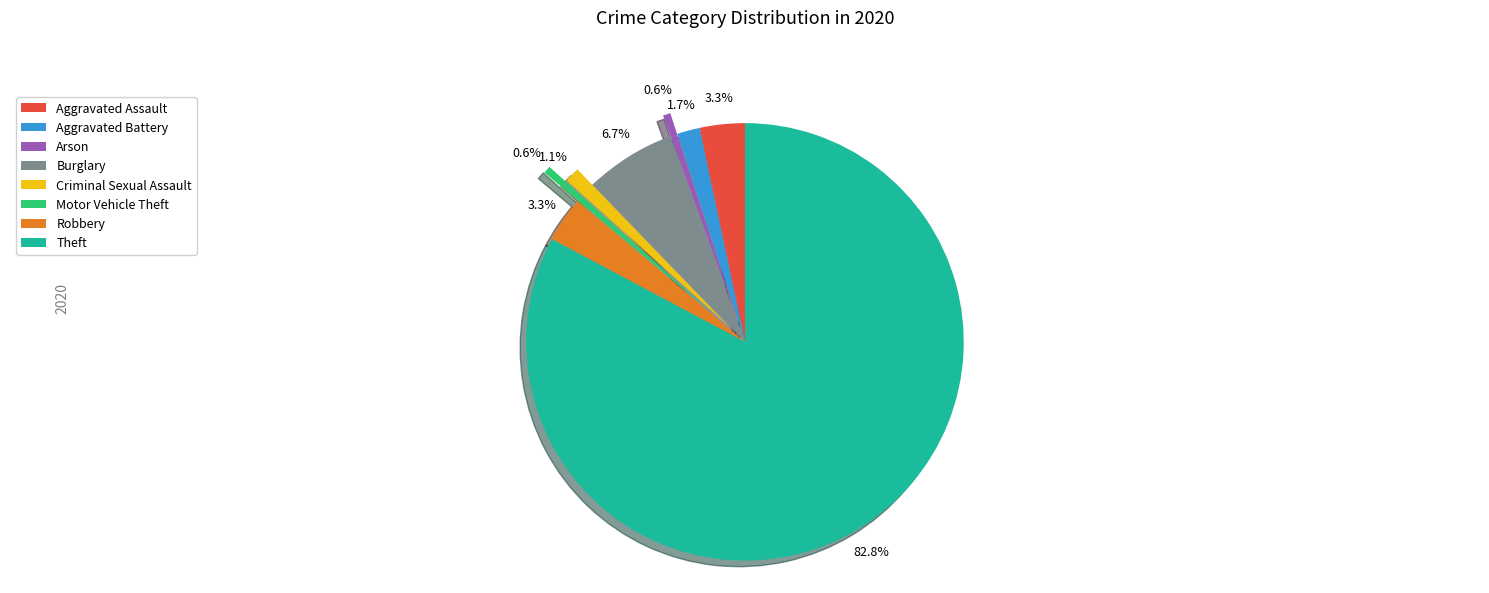

Which has a higher value, Aggravated Battery or Robbery?

Robbery